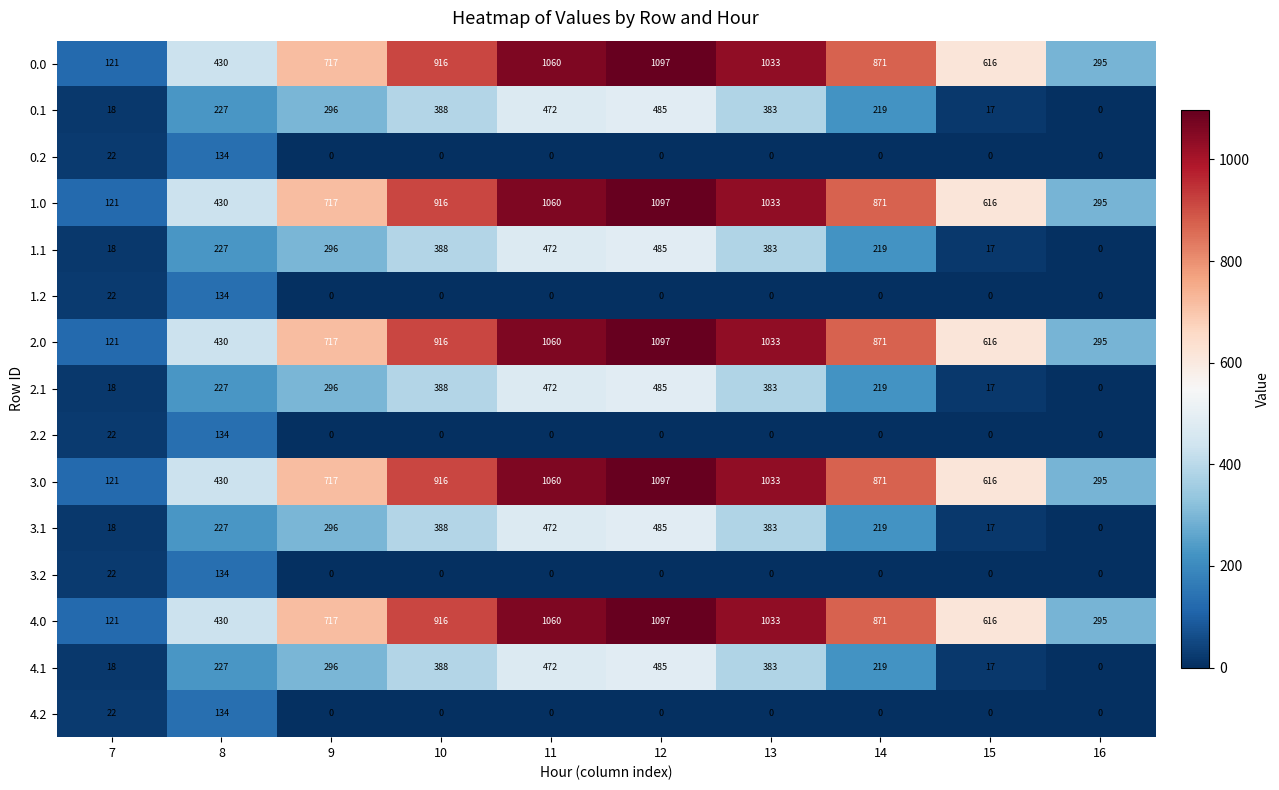

How many data points does each series have?

10